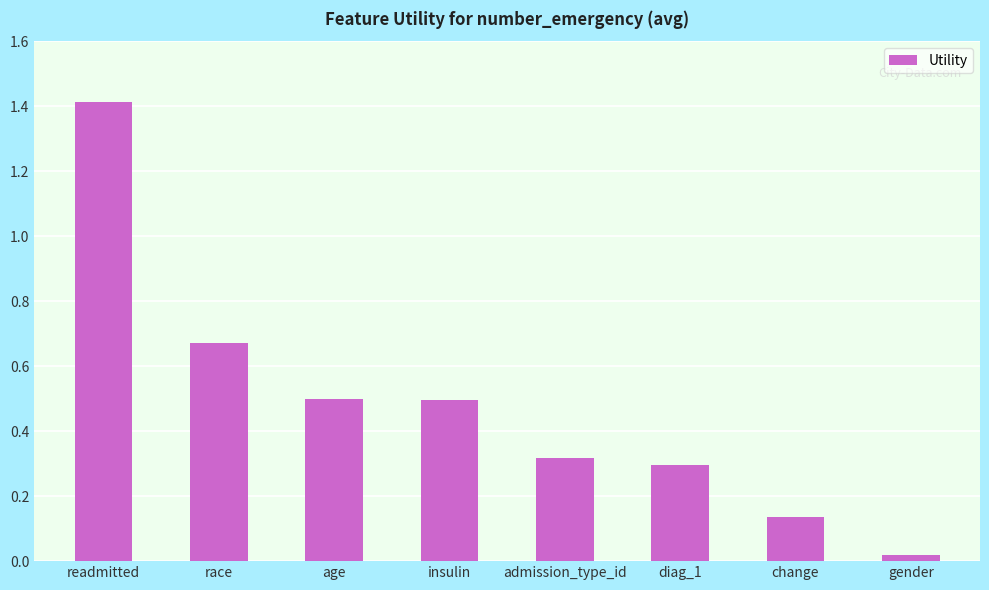

Which category has the lowest value across all series?

gender